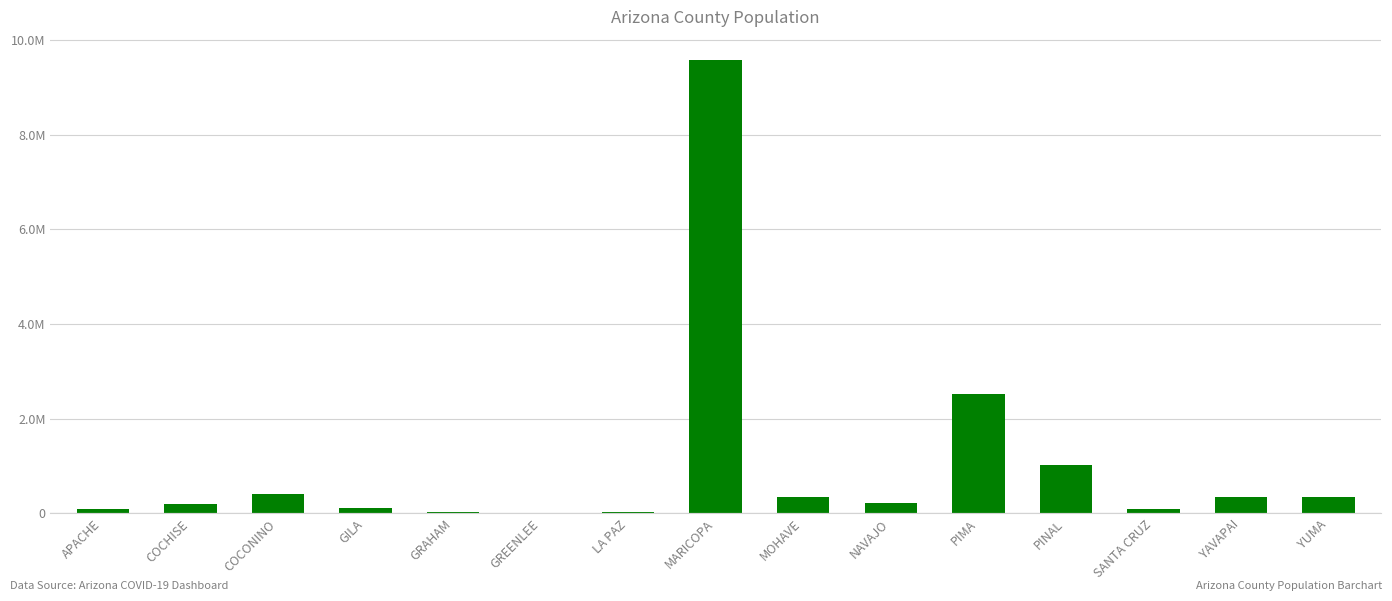

What is the change in value from GILA to GRAHAM?

-74184